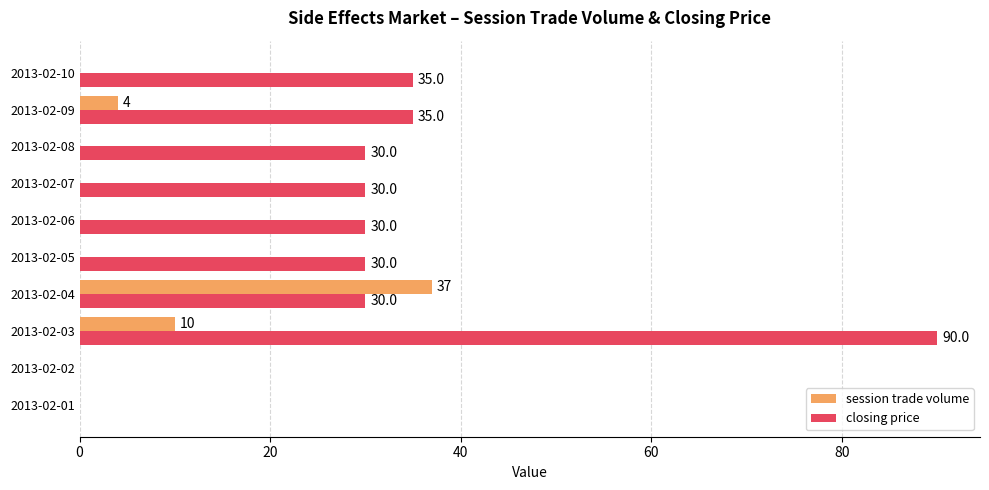

Read the closing price value at 2013-02-05.

30